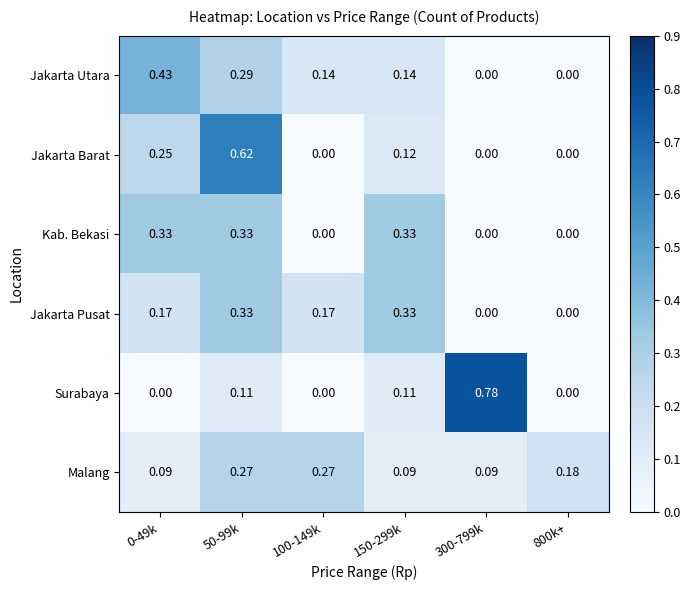

Is the value of Jakarta Barat at 150-299k greater than the value of Jakarta Utara at 800k+?

Yes